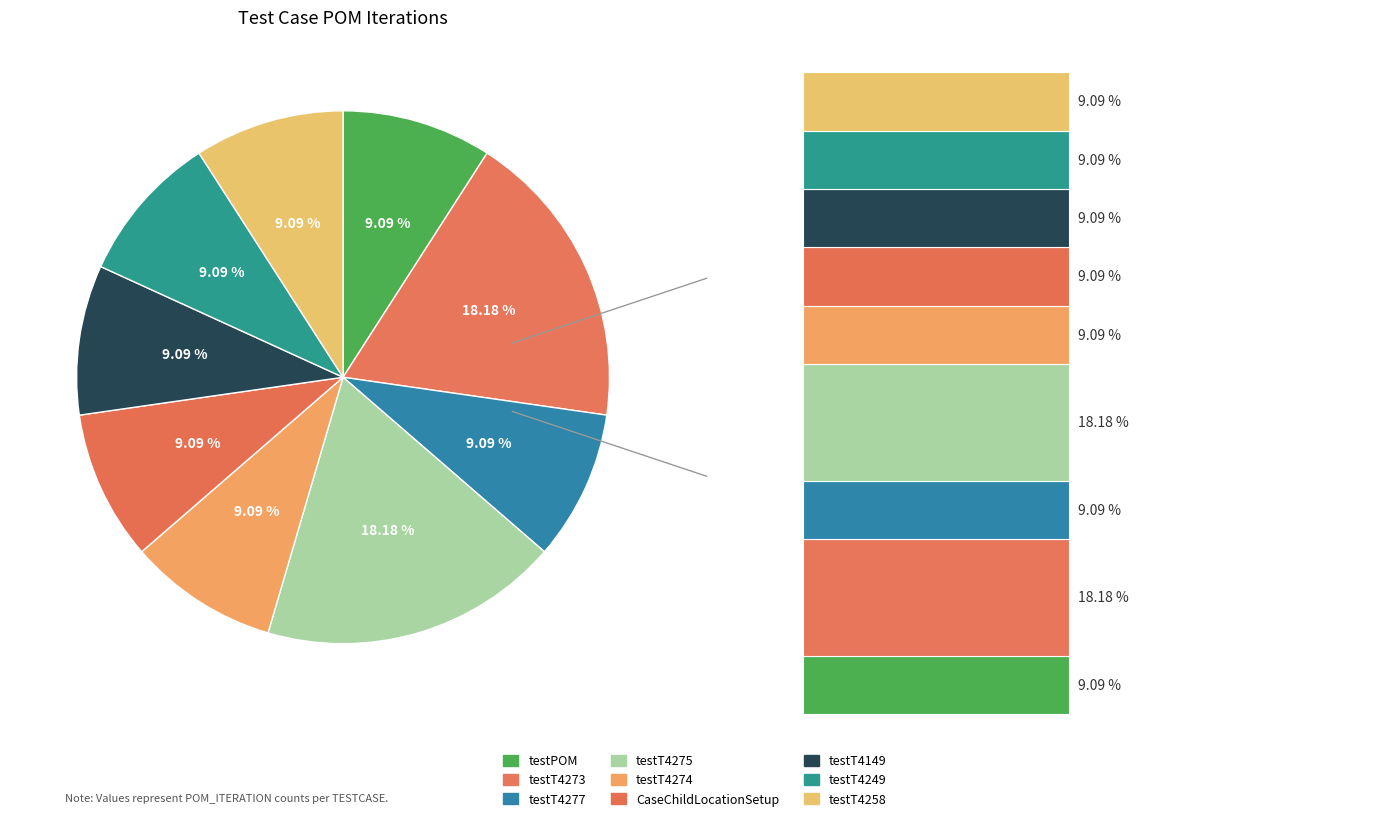

Count the number of slices in the pie.

9